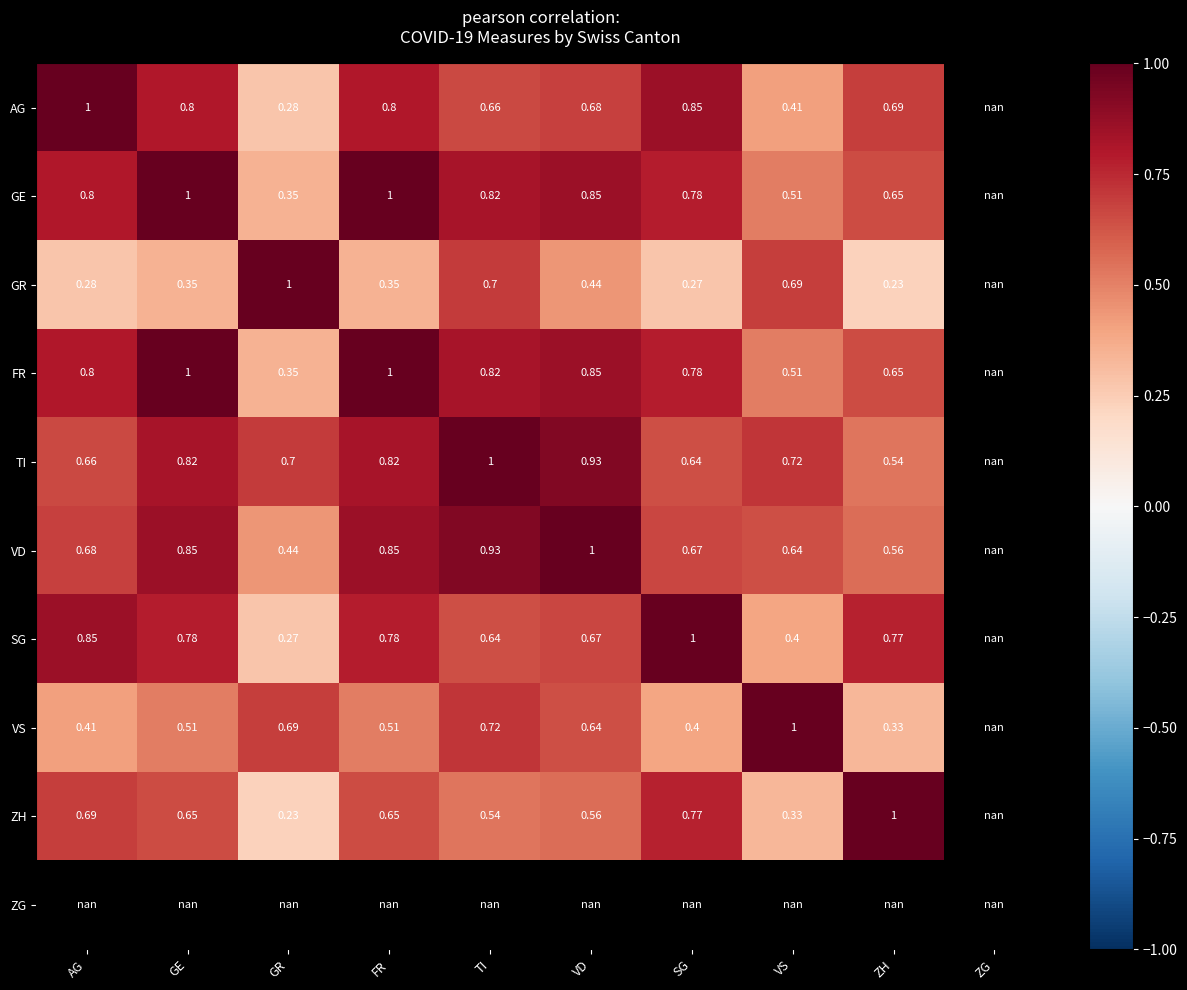

Is the value of SG at GR greater than the value of VS at VS?

No